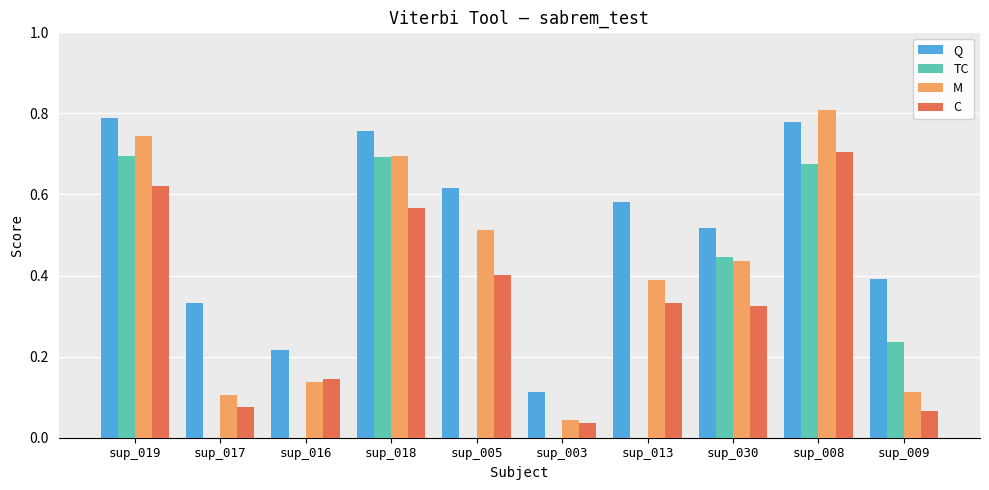

What is the total value across all series at sup_018?

2.7